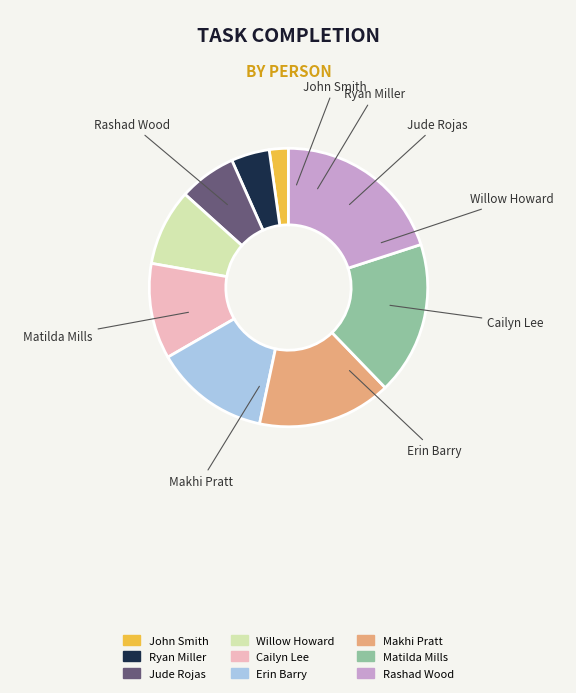

The Cailyn Lee slice represents 11% of the pie. True or false?

True